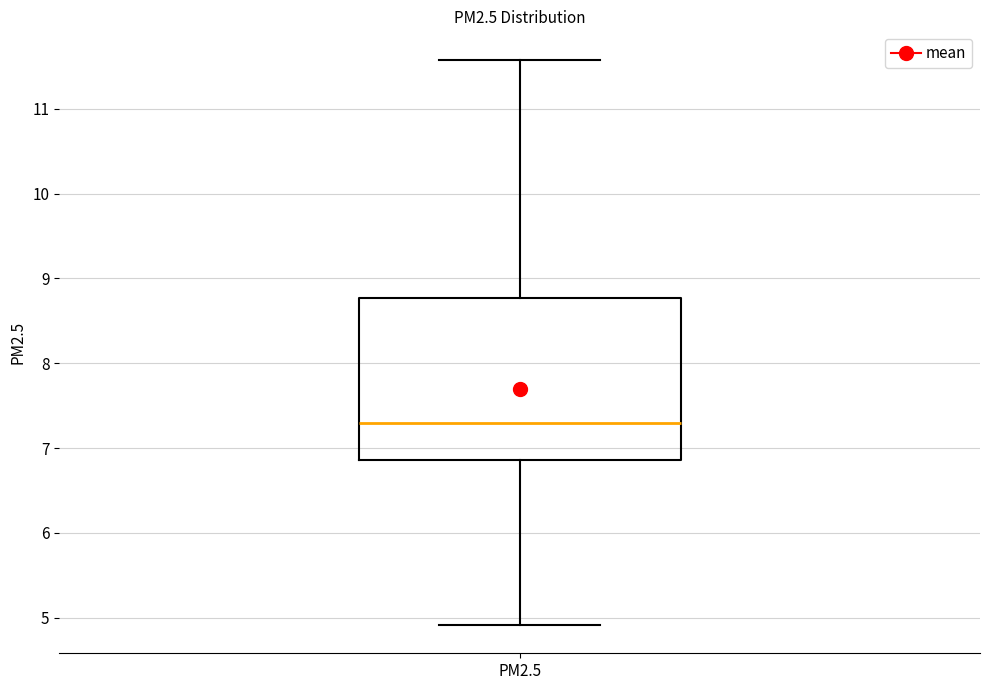

Transcribe this box plot: give where the median line is, the range the box spans, and where the two whiskers end, as read against the y-axis. The values are not printed on the chart, so give them approximately, as read against the axis.

median 7.3, box 6.9 to 8.8, whiskers 4.9 to 11.6